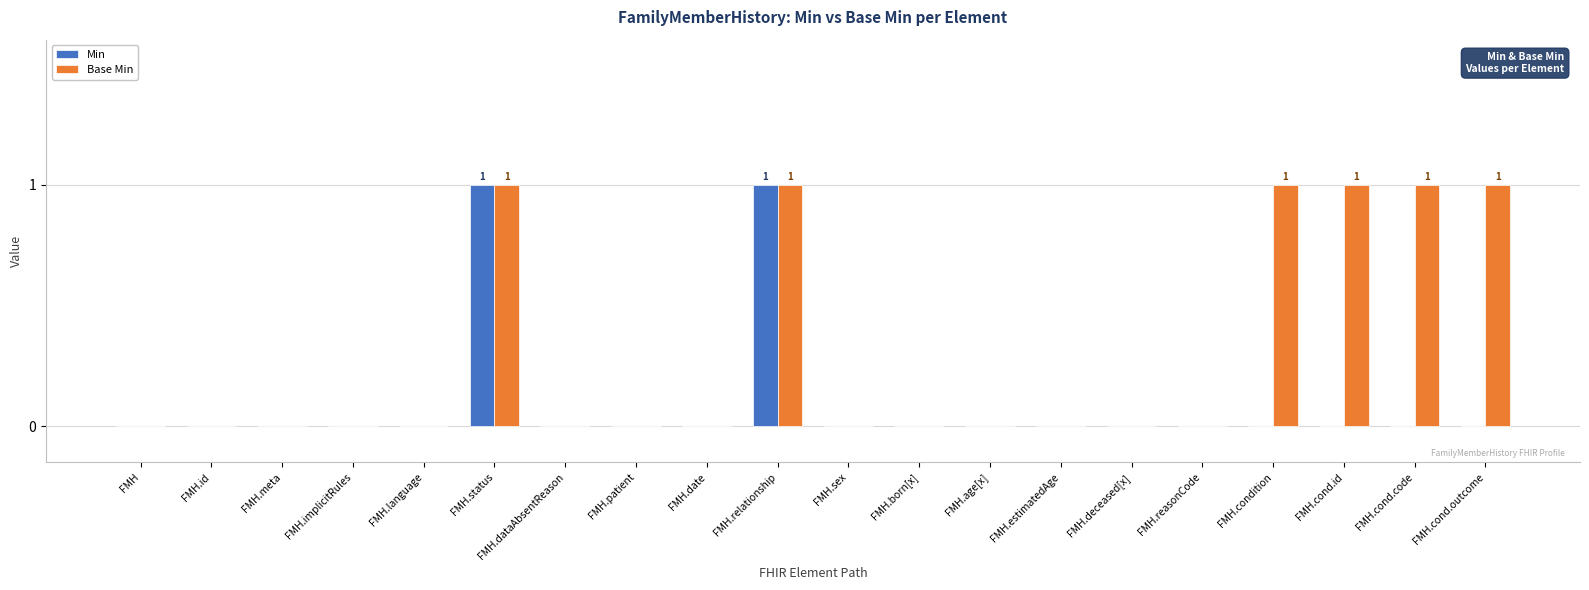

The value of Min at FMH is 0. True or false?

True